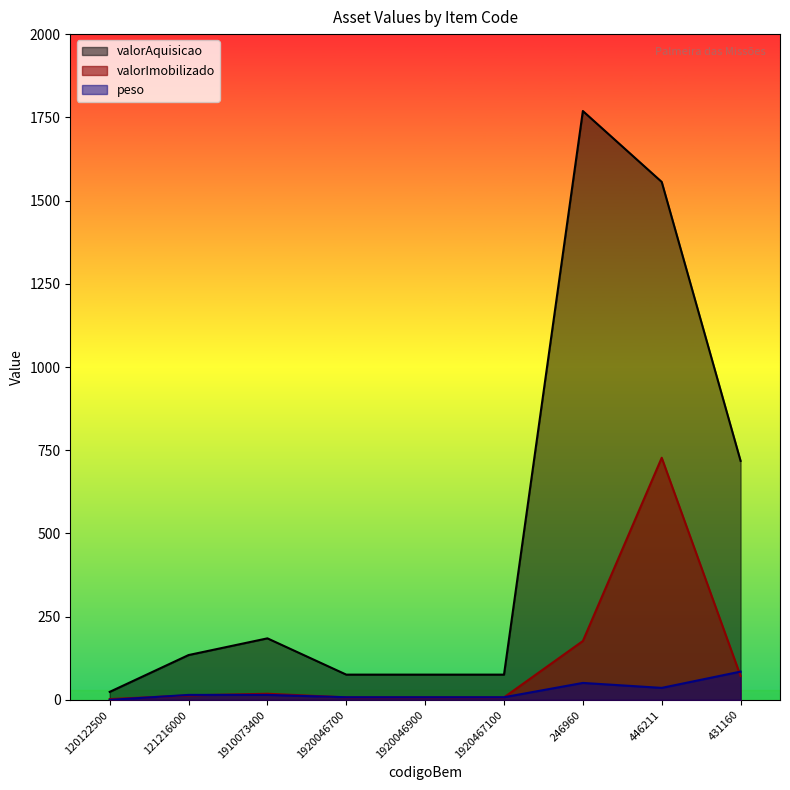

What is the difference between the second highest and minimum values in the valorImobilizado series?

174.5